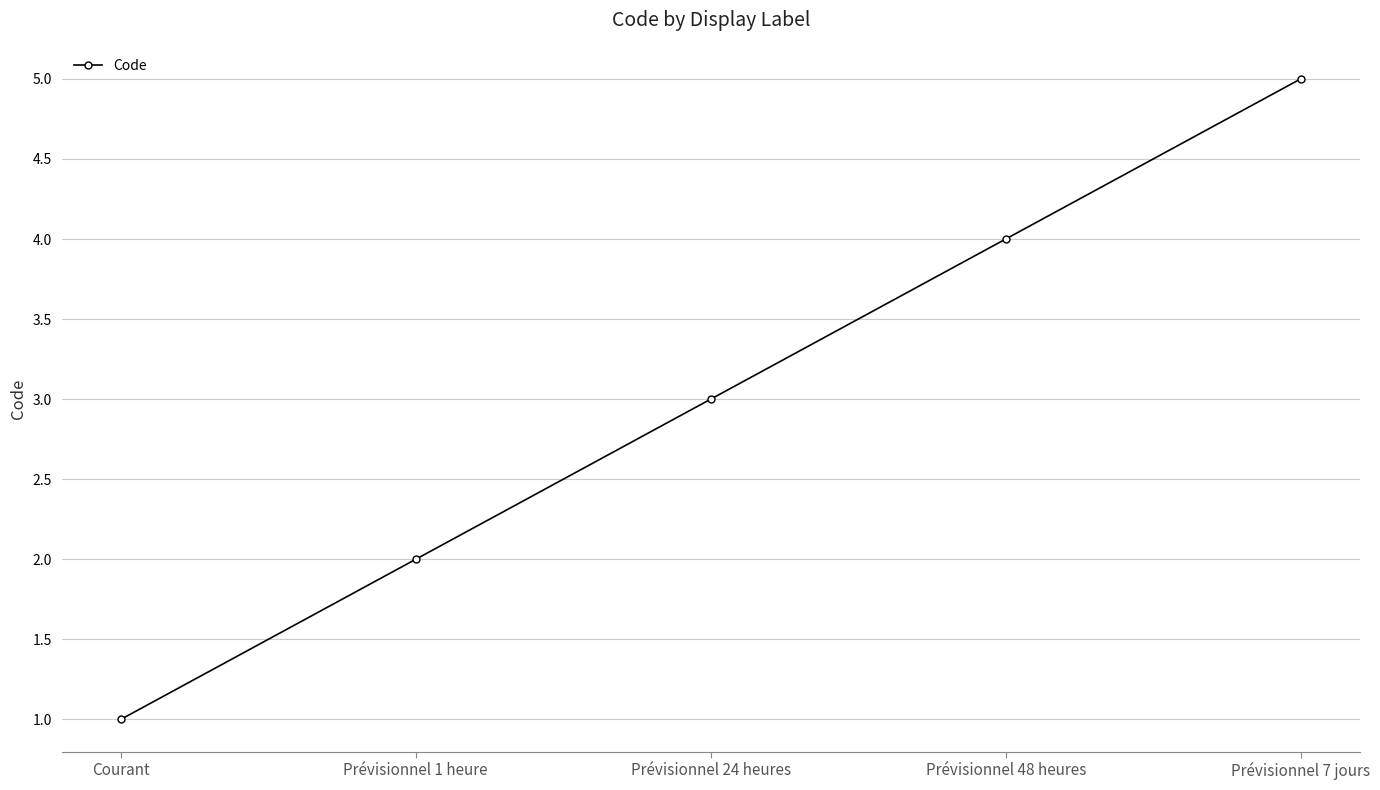

Is it true that the value at Prévisionnel 1 heure is 3?

False